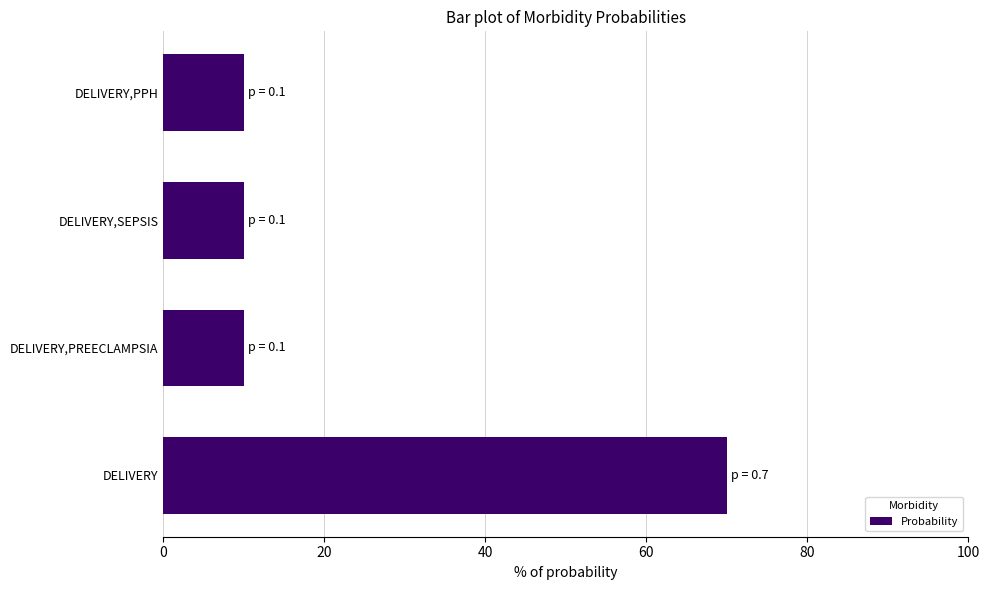

What is the greatest value displayed?

0.7